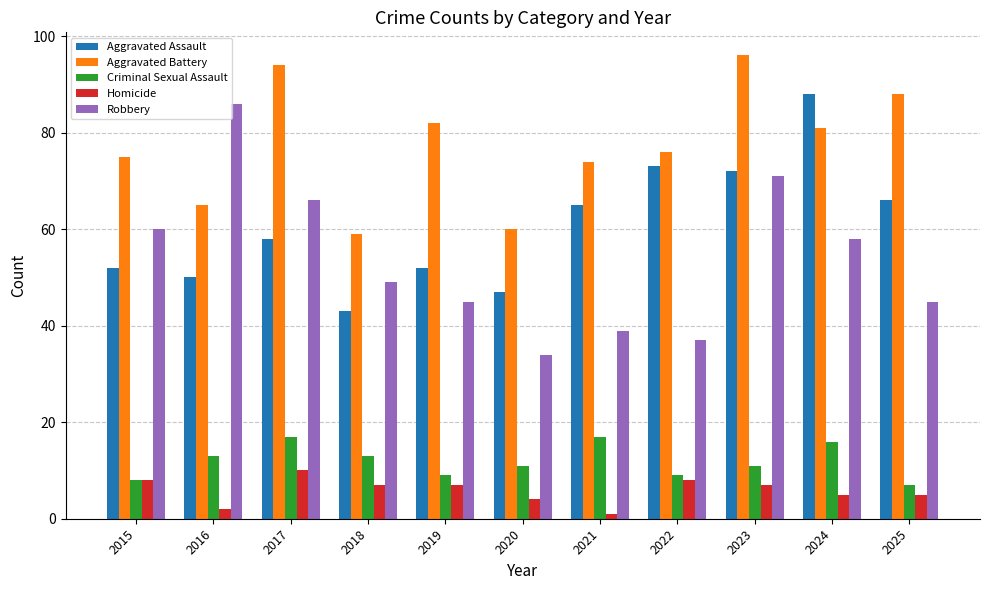

Is it true that Aggravated Battery equals 65 at 2016?

True